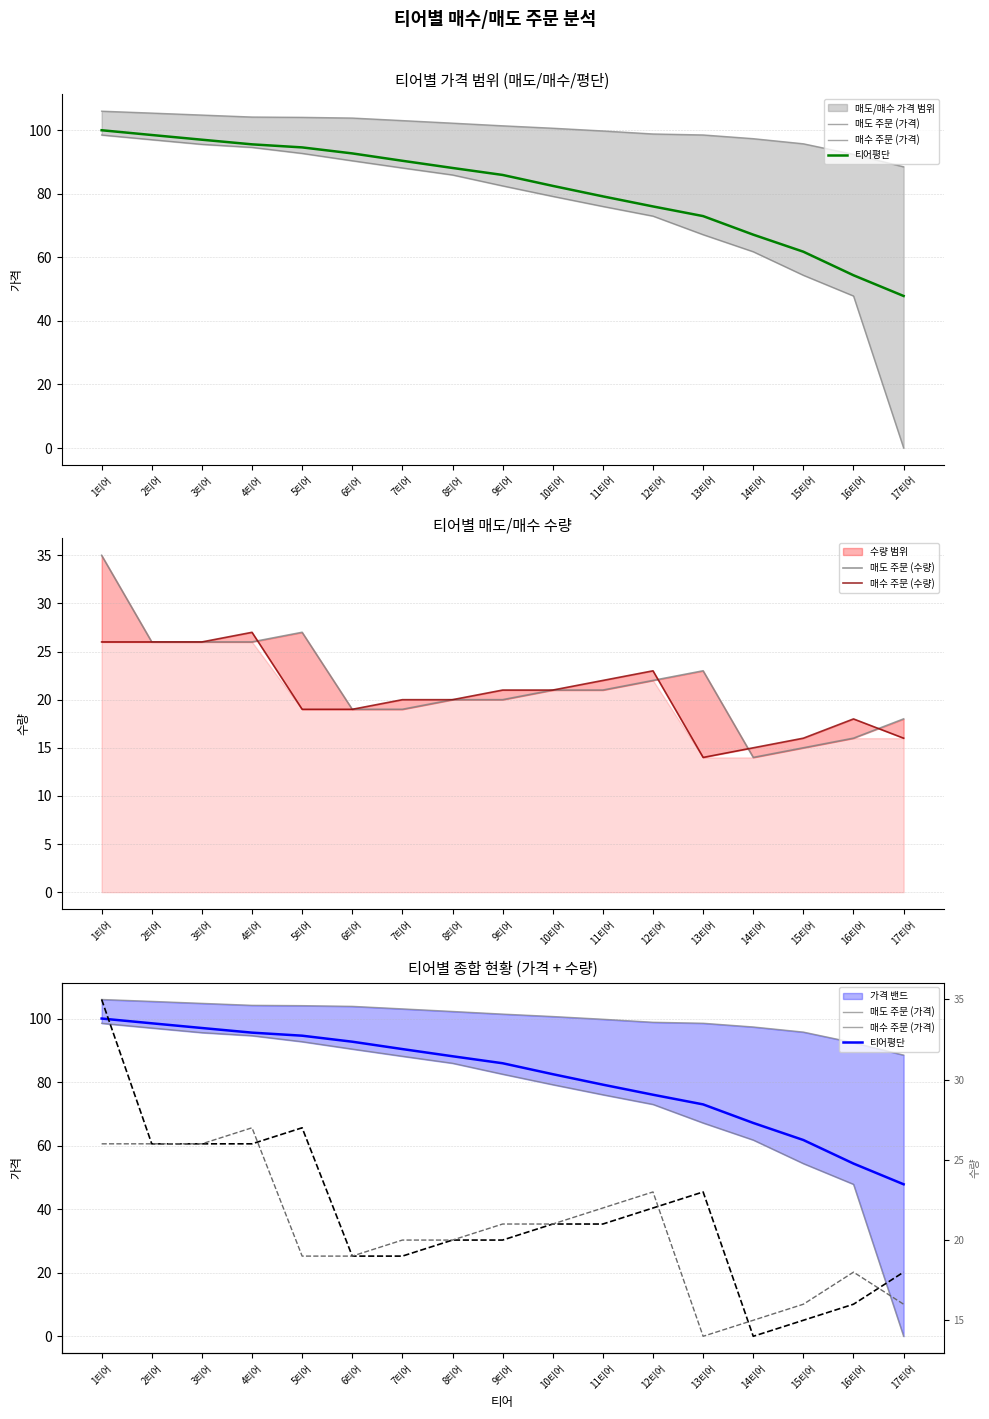

At which label is 매도 주문 (수량) closest to 24?

13티어